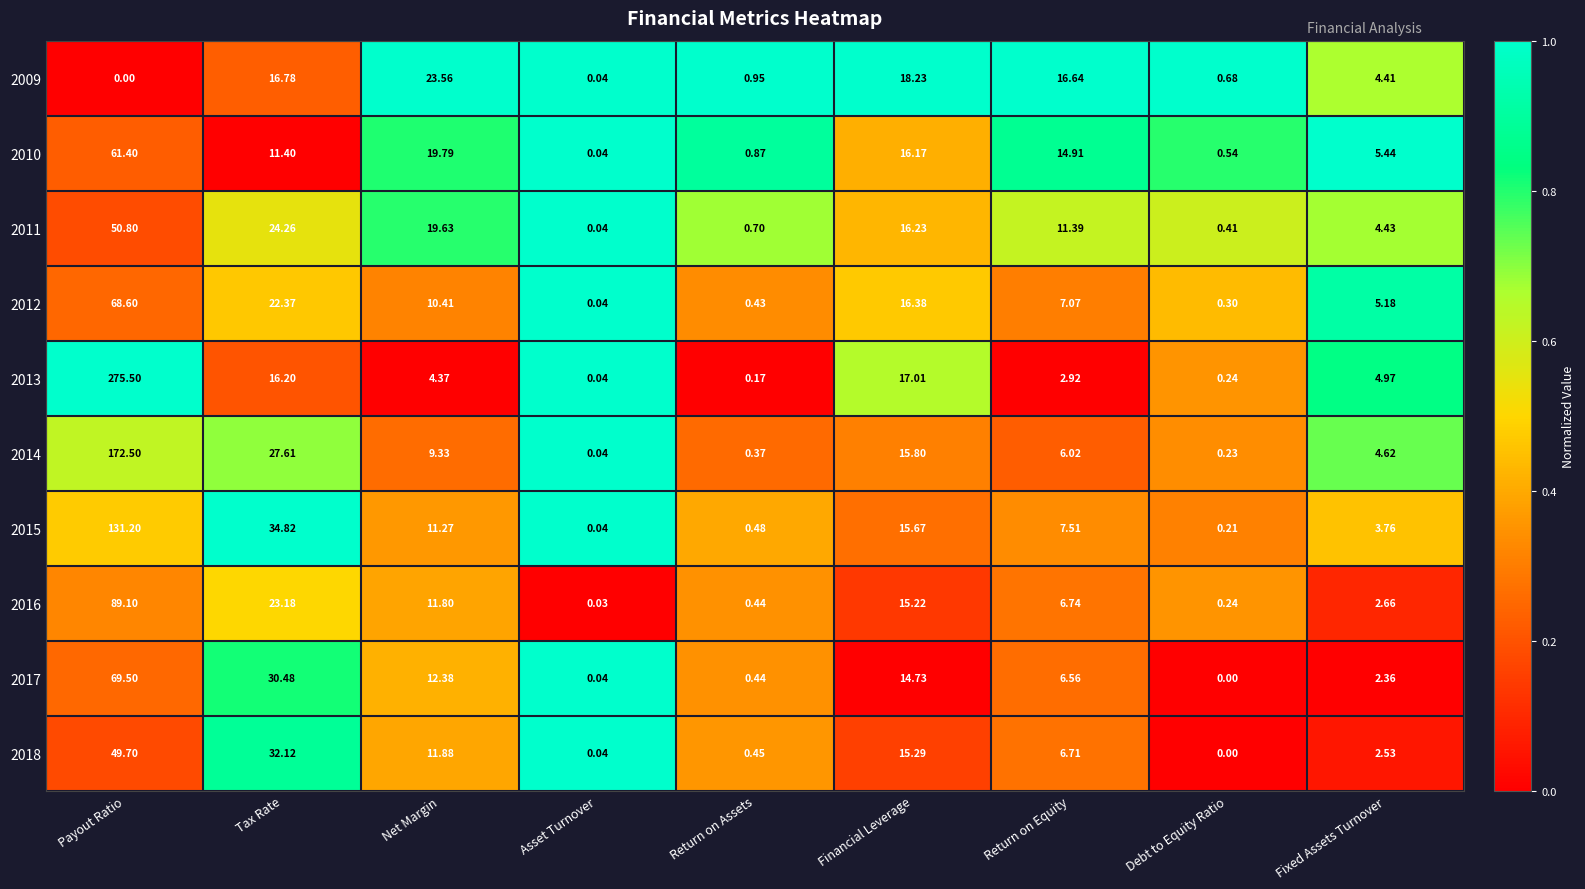

At which category does the chart reach its peak across all series?

Payout Ratio